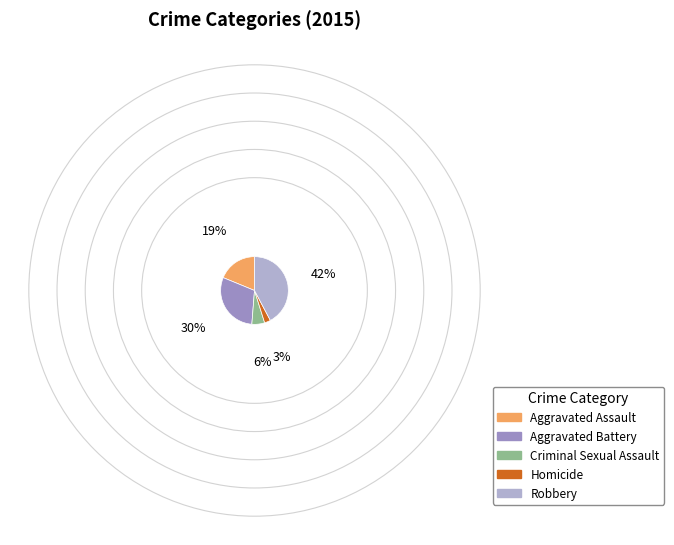

Does Criminal Sexual Assault represent more than half of the total?

No